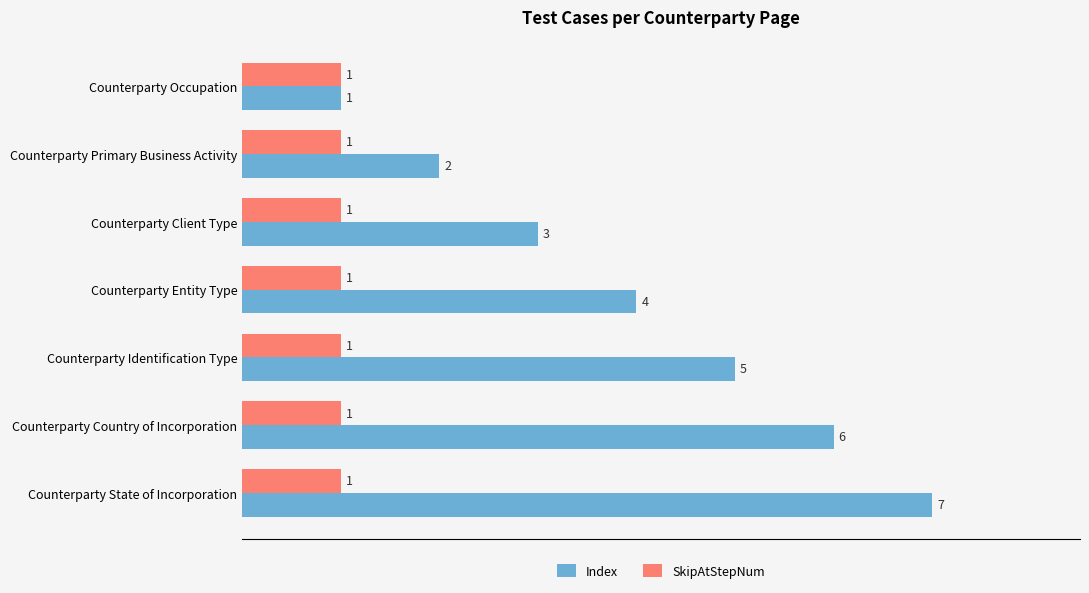

What is the total value across all series at Counterparty Identification Type?

6